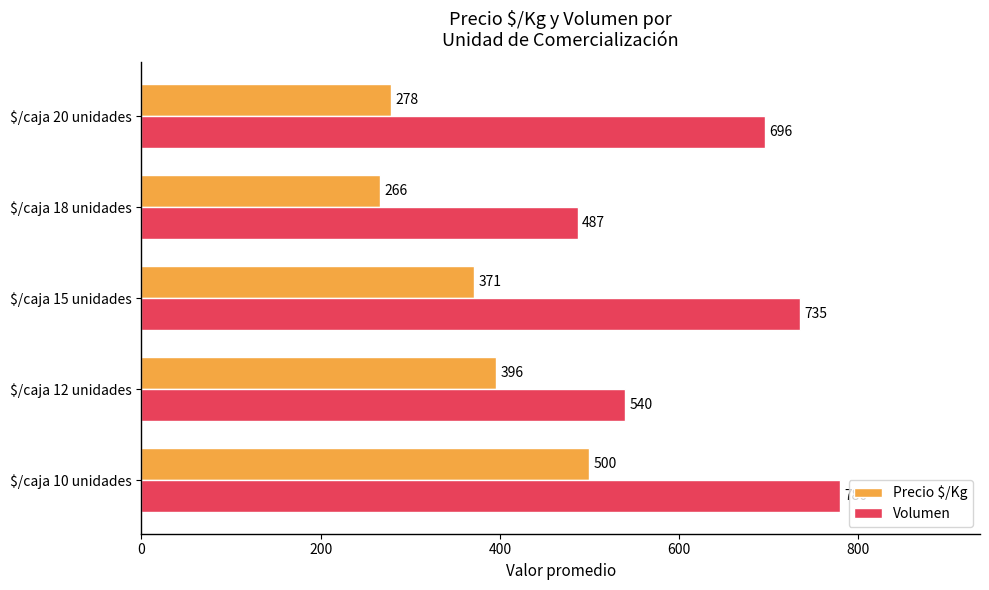

Which series has the widest spread of values?

Volumen